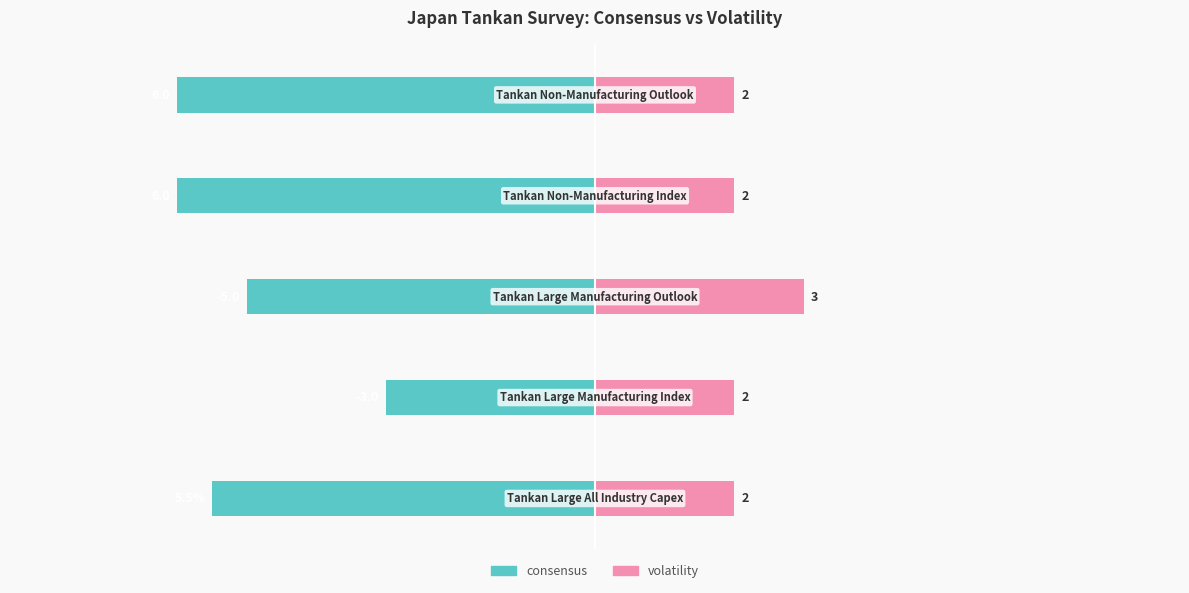

What is the value of the consensus bar at the 2nd from the left?

-3.0